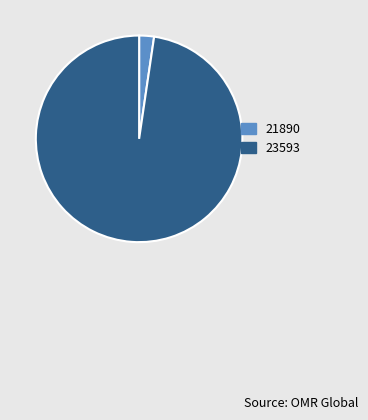

How many segments does this pie chart have?

2